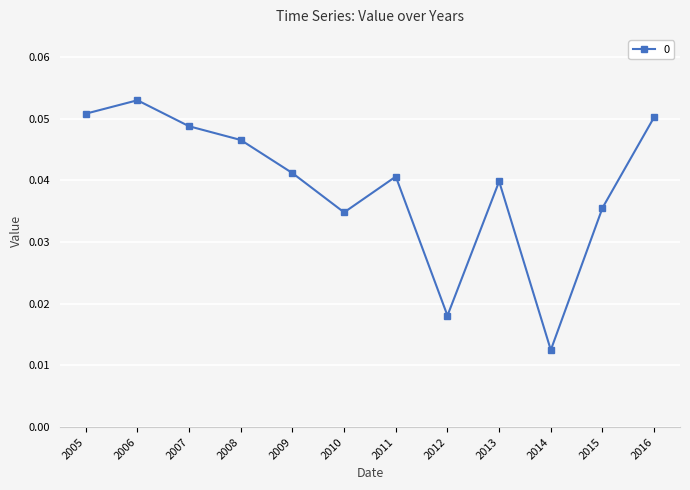

How many values are between 0 and 1?

12